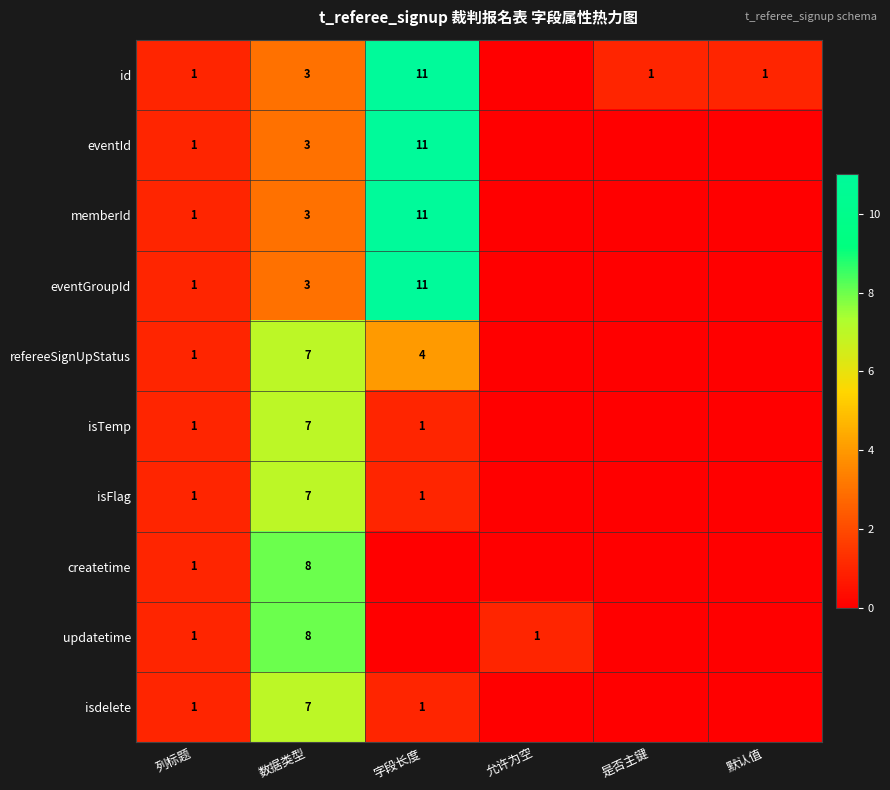

The value of isFlag at 数据类型 is 7. True or false?

True